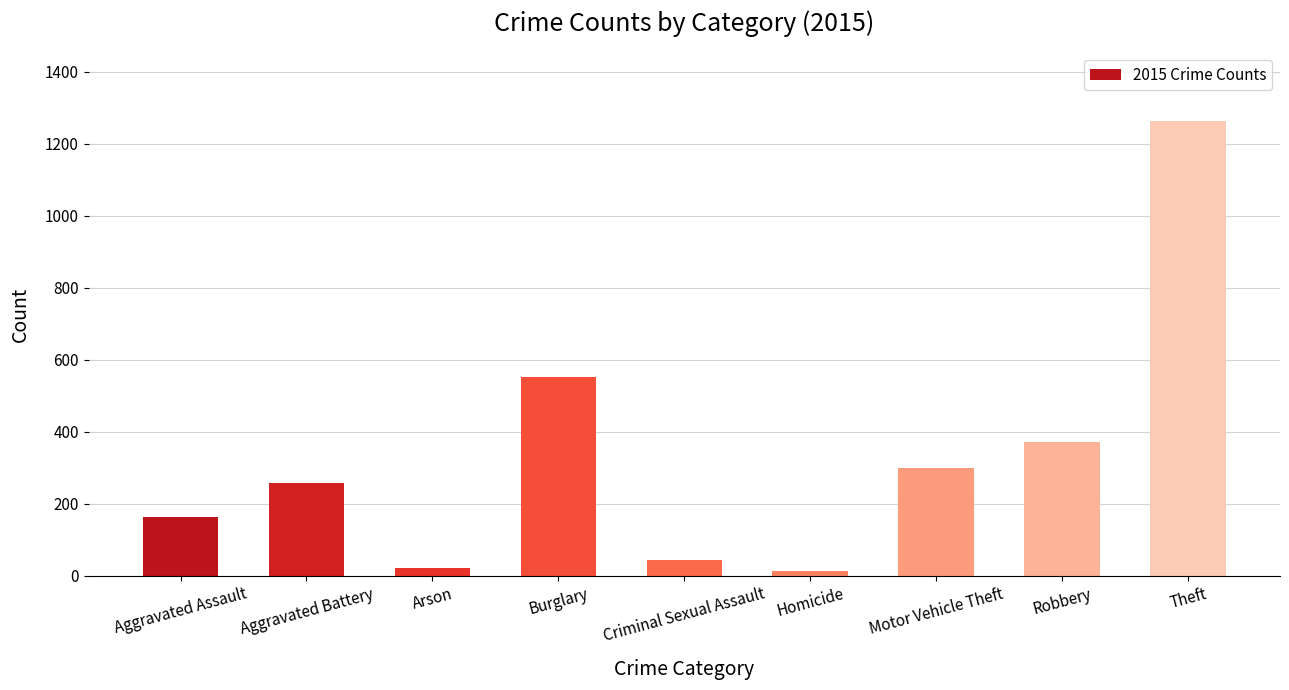

What is the sum of all values?

2987